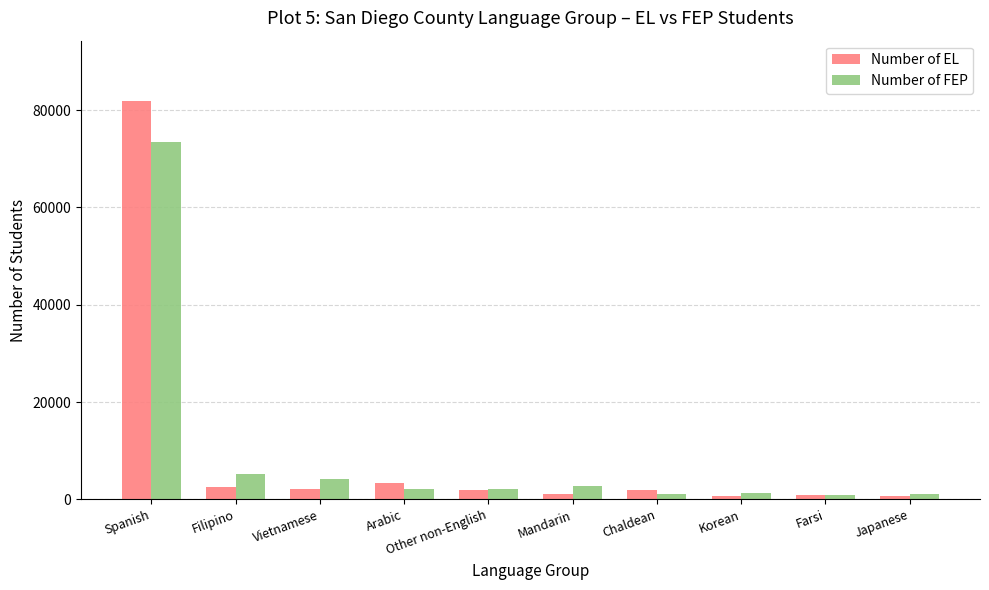

What is the difference between the maximum and minimum values in the Number of EL series?

81303